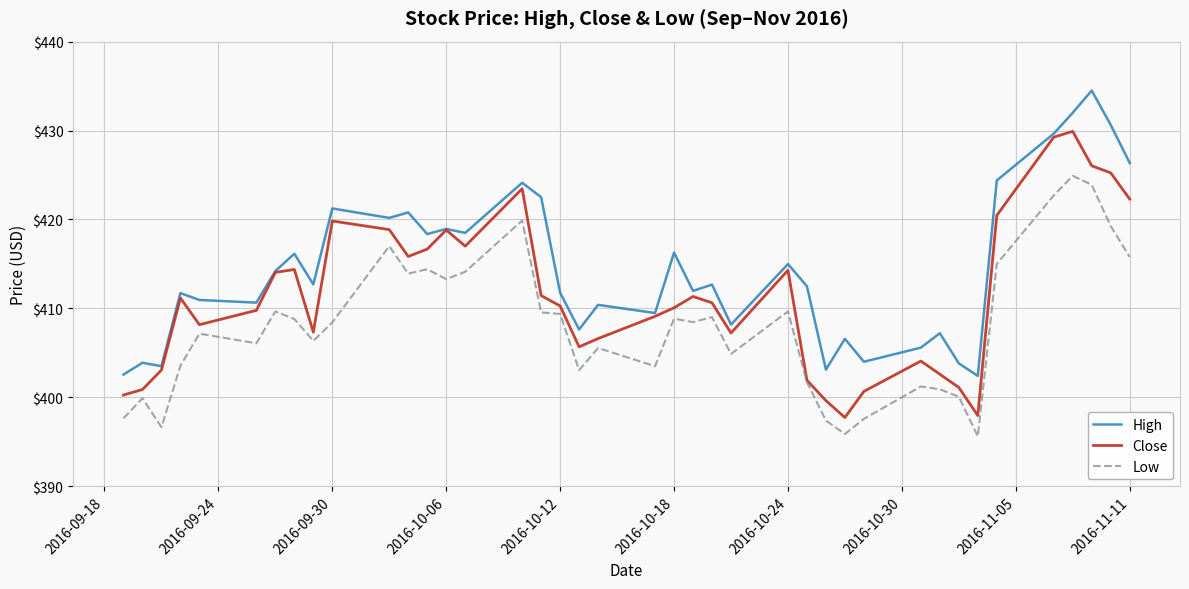

List the series in order of their overall mean, highest first.

High, Close, Low